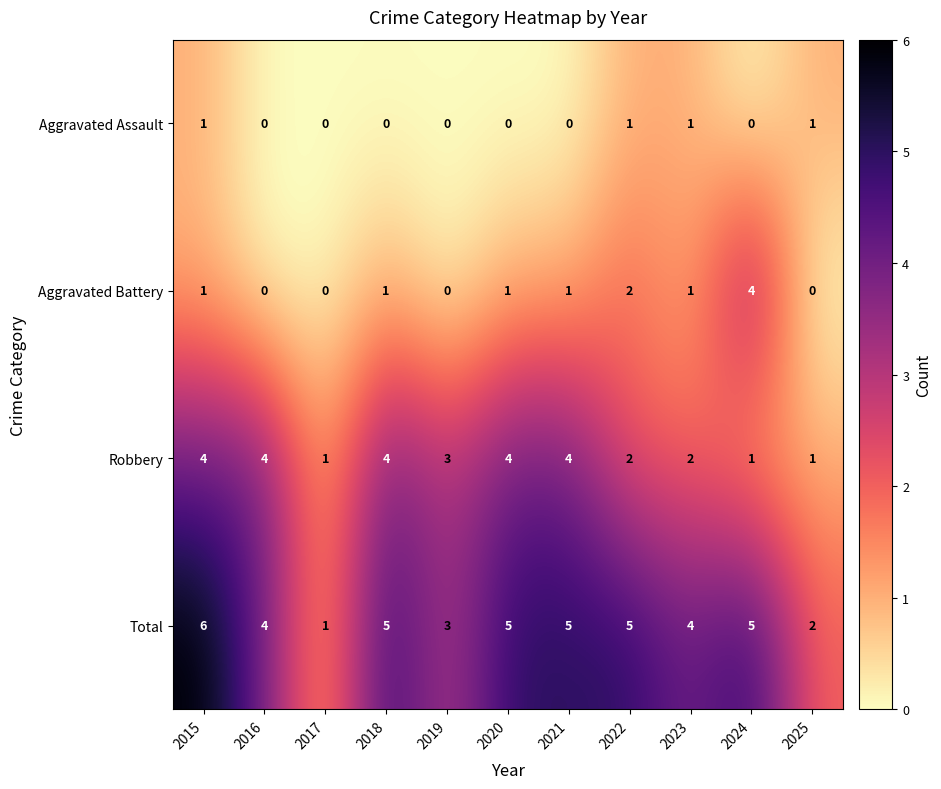

What is the maximum value for Total?

6